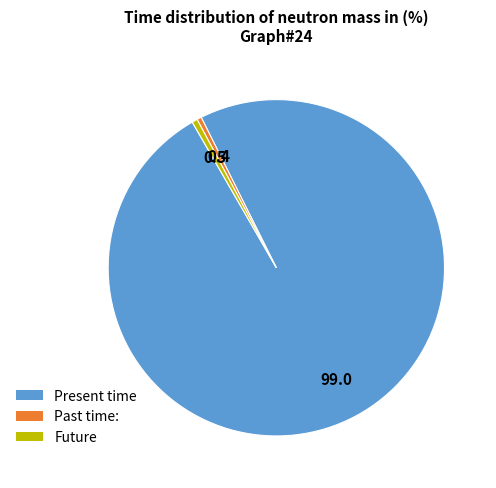

Is there any slice that represents more than half of the pie?

Yes